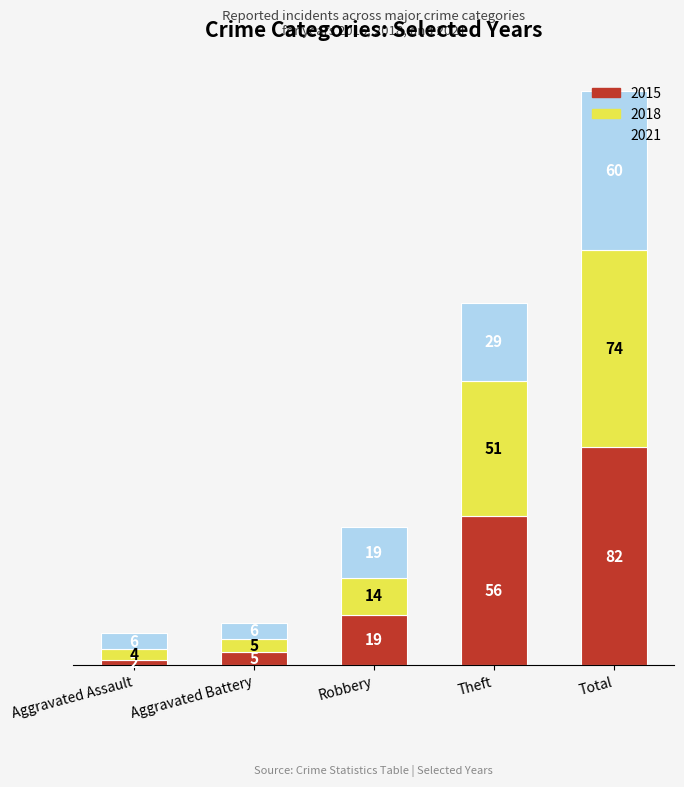

What is the value of the 2015 bar at the 2nd from the left?

5